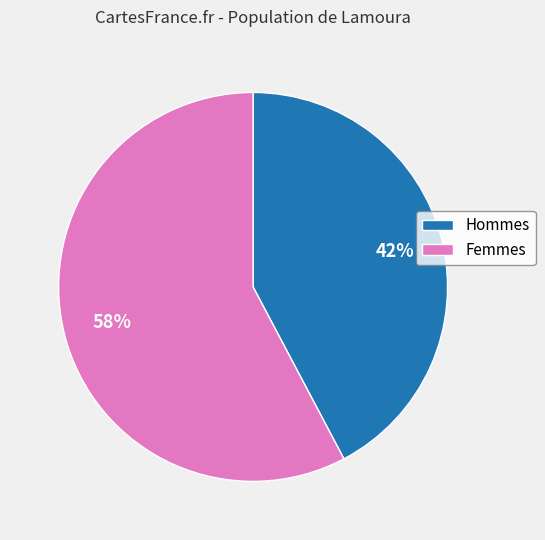

Is there a majority slice in this chart?

Yes